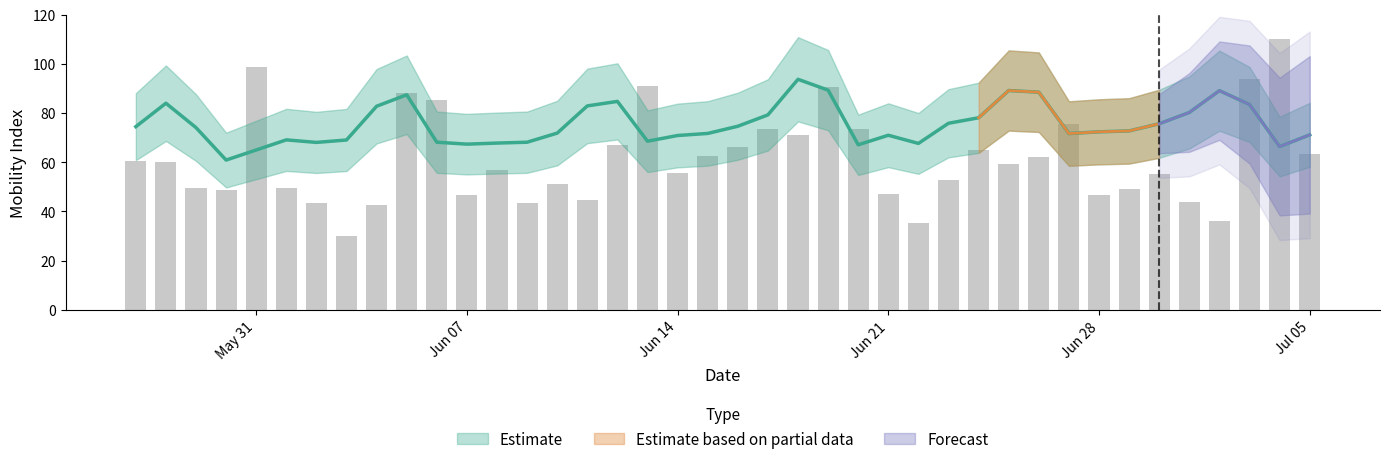

How many data points in mobility_sum are less than 59?

20